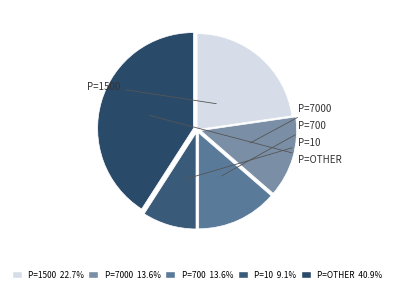

Is there a majority slice in this chart?

No